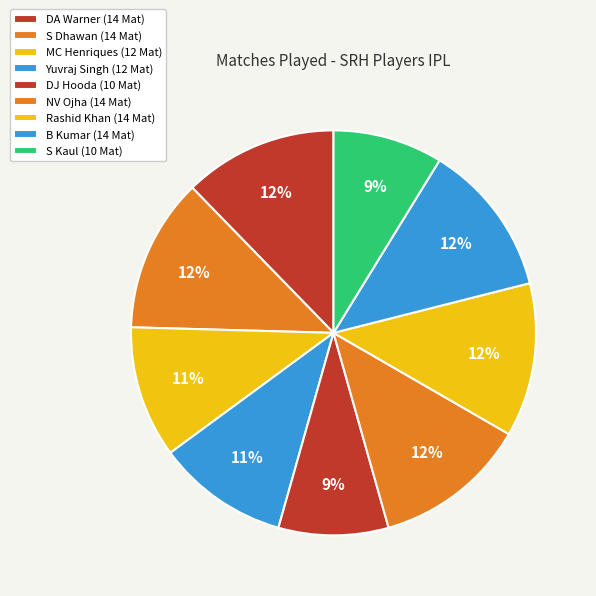

How many segments does this pie chart have?

9